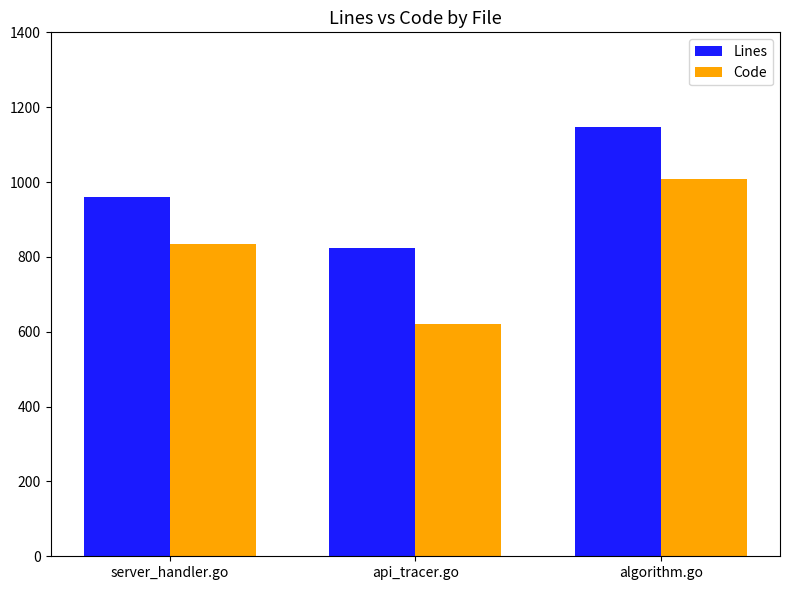

What are all the series names shown in the legend?

Lines, Code